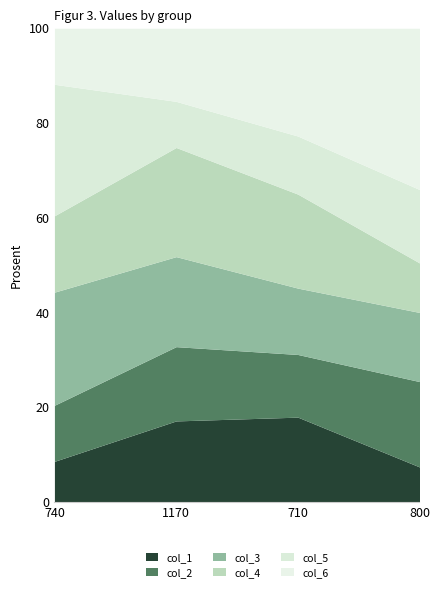

What is the maximum value for col_1?

17.9